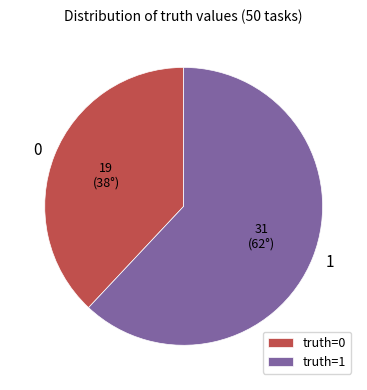

Between truth=1 and truth=0, which is larger?

truth=1